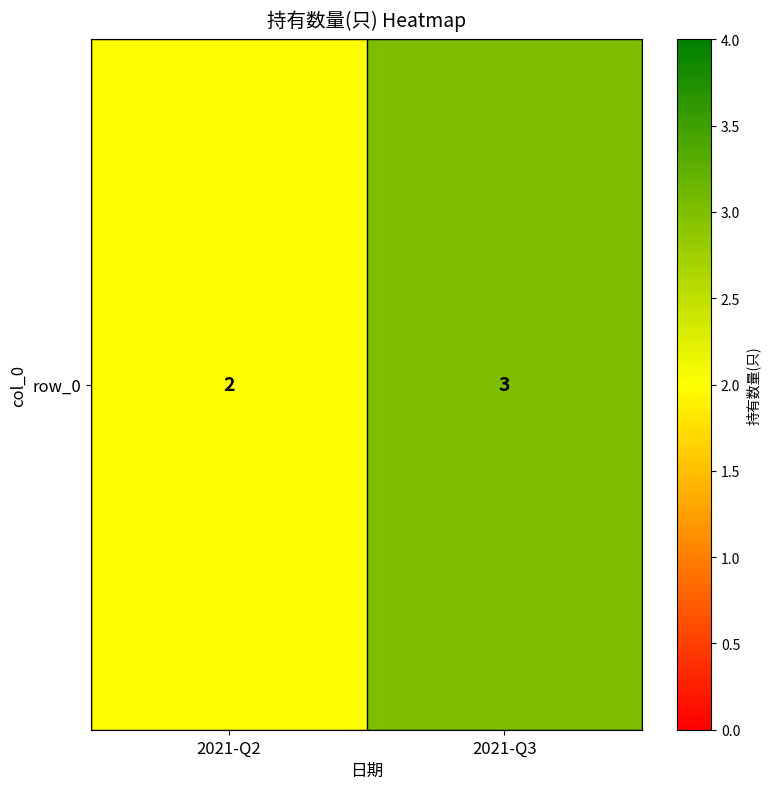

Is it true that the value at 2021-Q2 is 2?

True